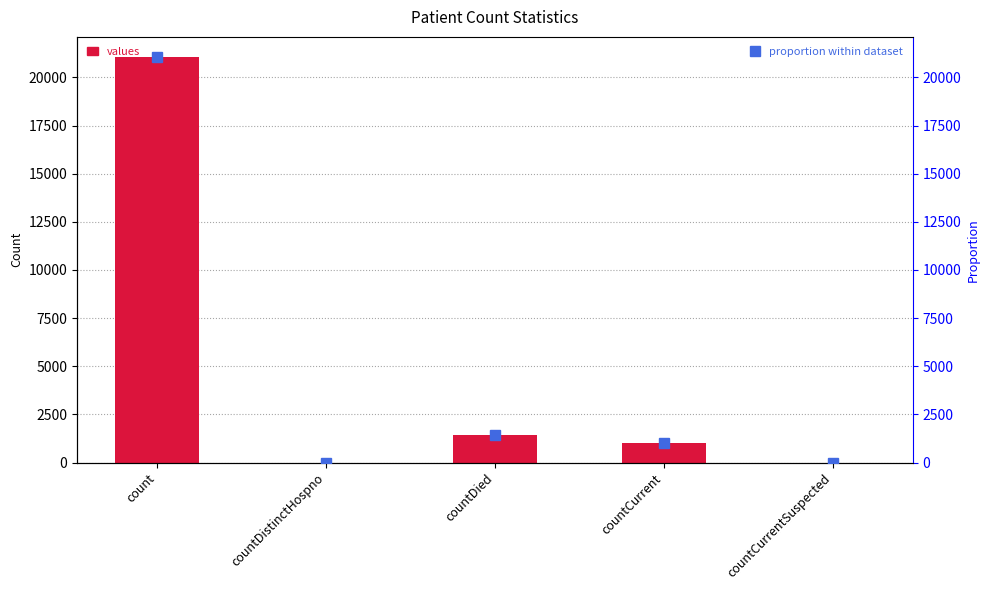

Between count and countCurrent, which series saw the biggest shift?

values